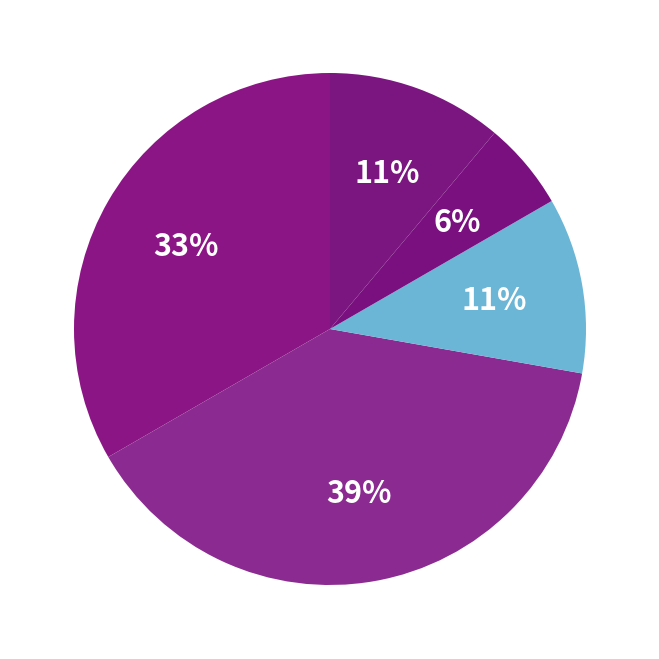

How many segments does this pie chart have?

5